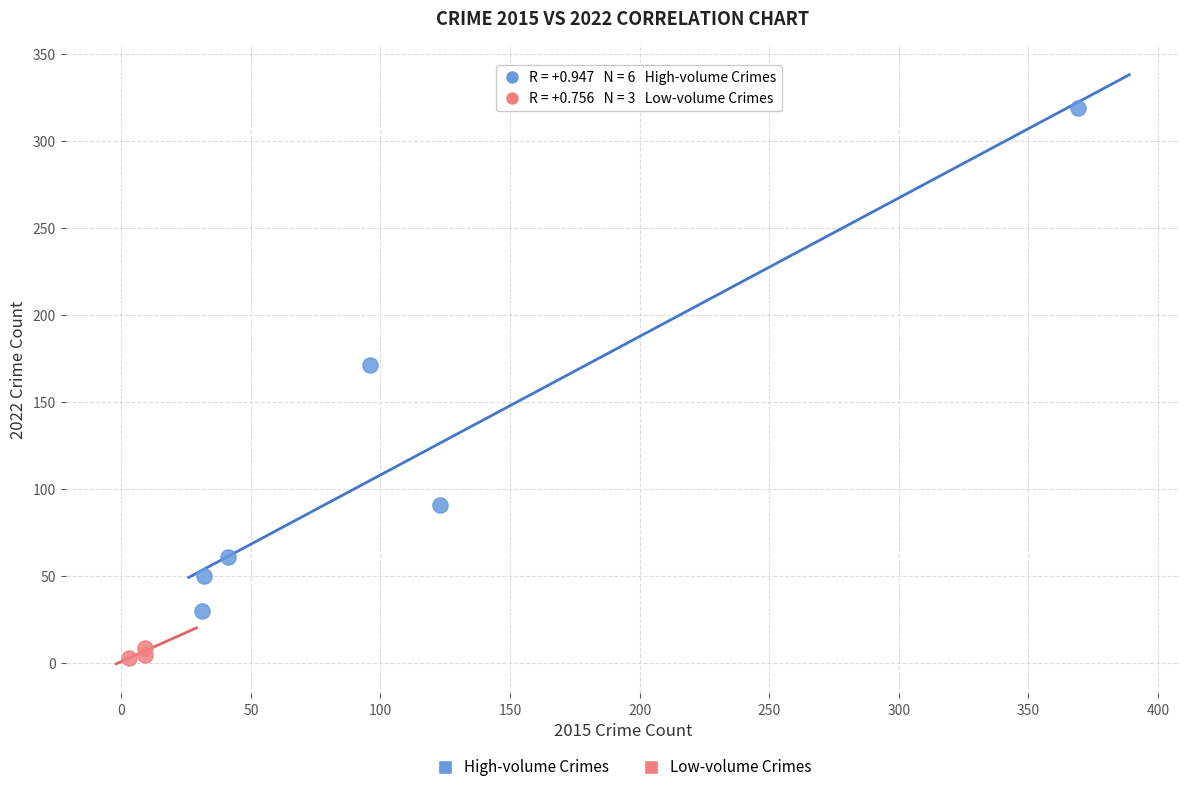

Which series reaches the maximum Y coordinate?

High-volume Crimes